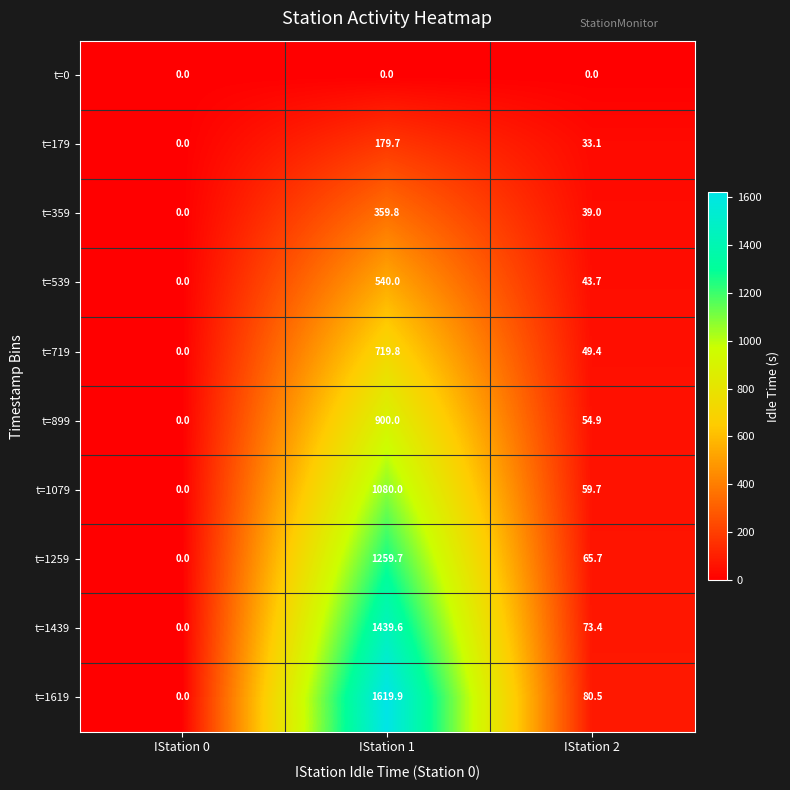

Which series changed the most between IStation 1 and IStation 2?

t=1619